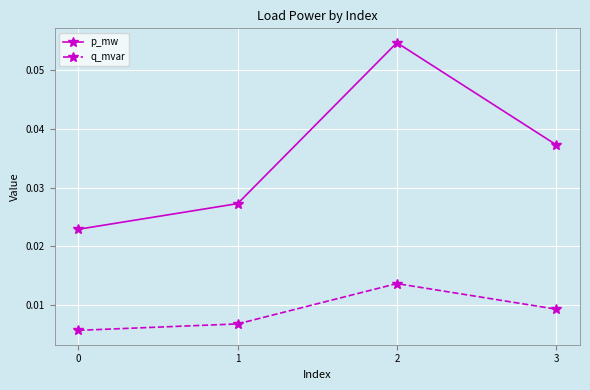

List the series in order of their overall mean, highest first.

p_mw, q_mvar